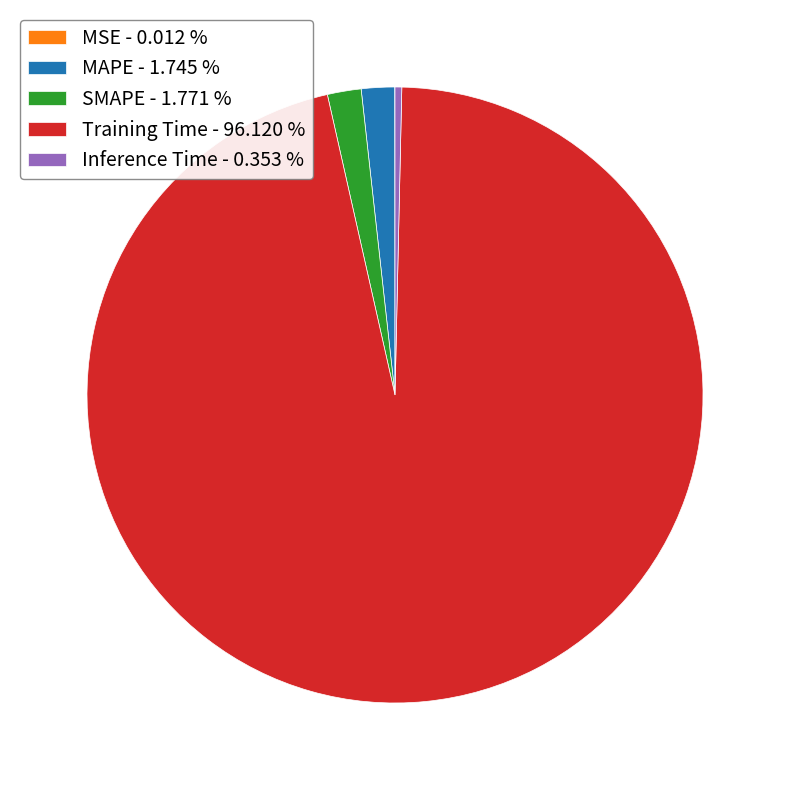

Does any single category account for the majority?

Yes